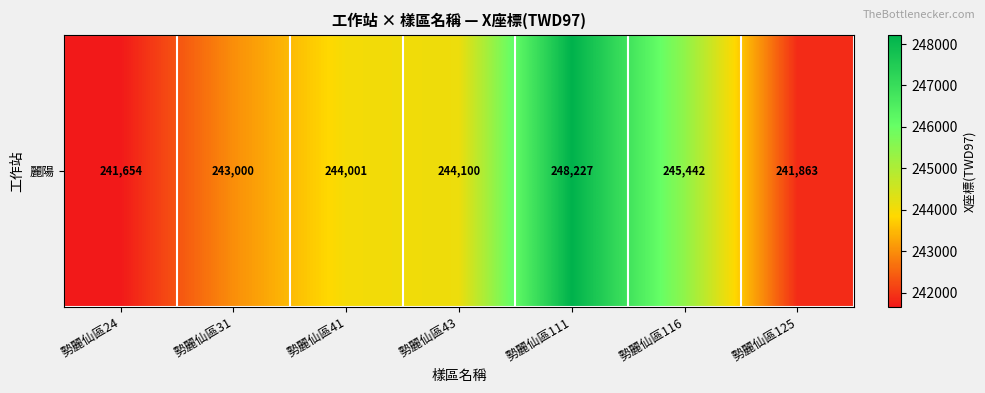

What is the minimum value shown in the chart?

241654